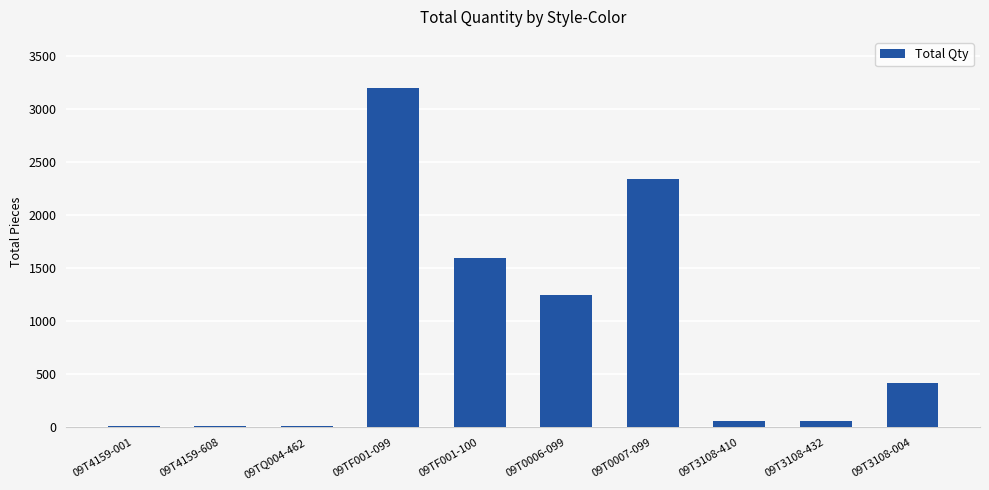

The chart shows a value of 2411 at 09TF001-100. True or false?

False